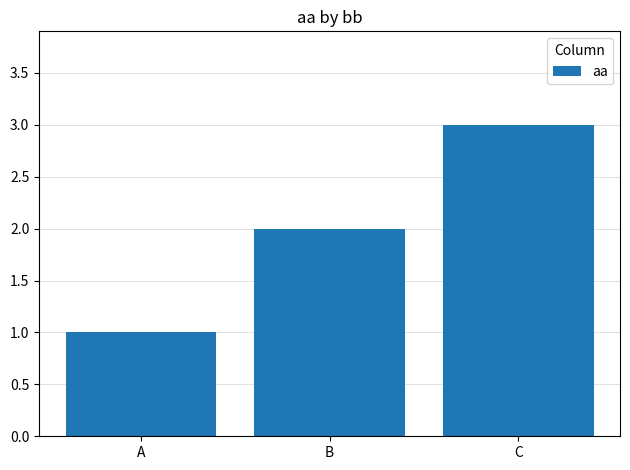

Are the bars horizontal?

No